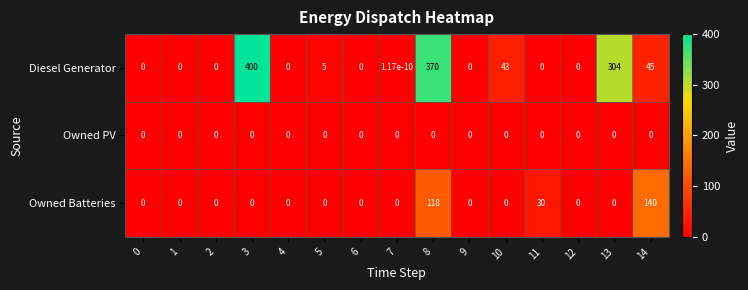

At how many categories does at least one series exceed 291?

3